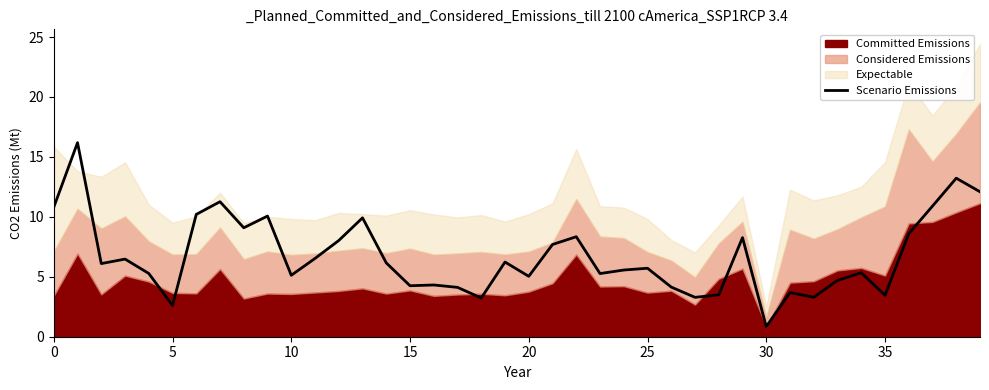

What is the difference between the second highest and second lowest values?

10.6